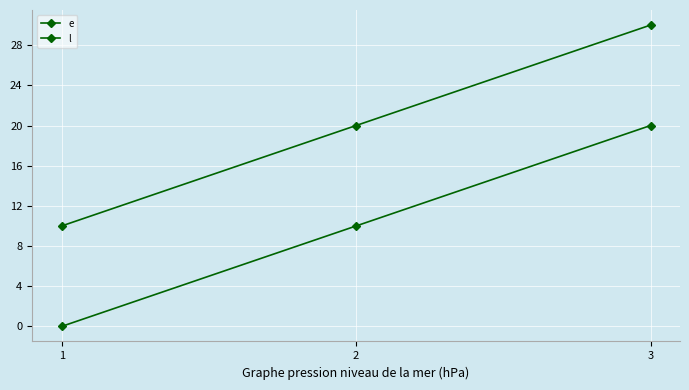

How many values in e are above zero?

2